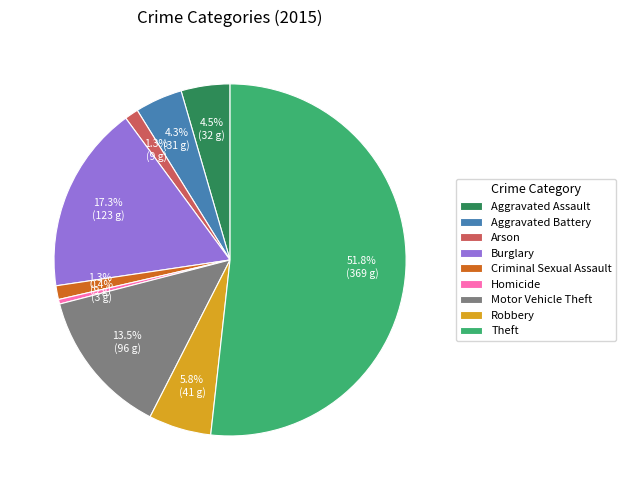

Which has a higher value, Aggravated Assault or Criminal Sexual Assault?

Aggravated Assault